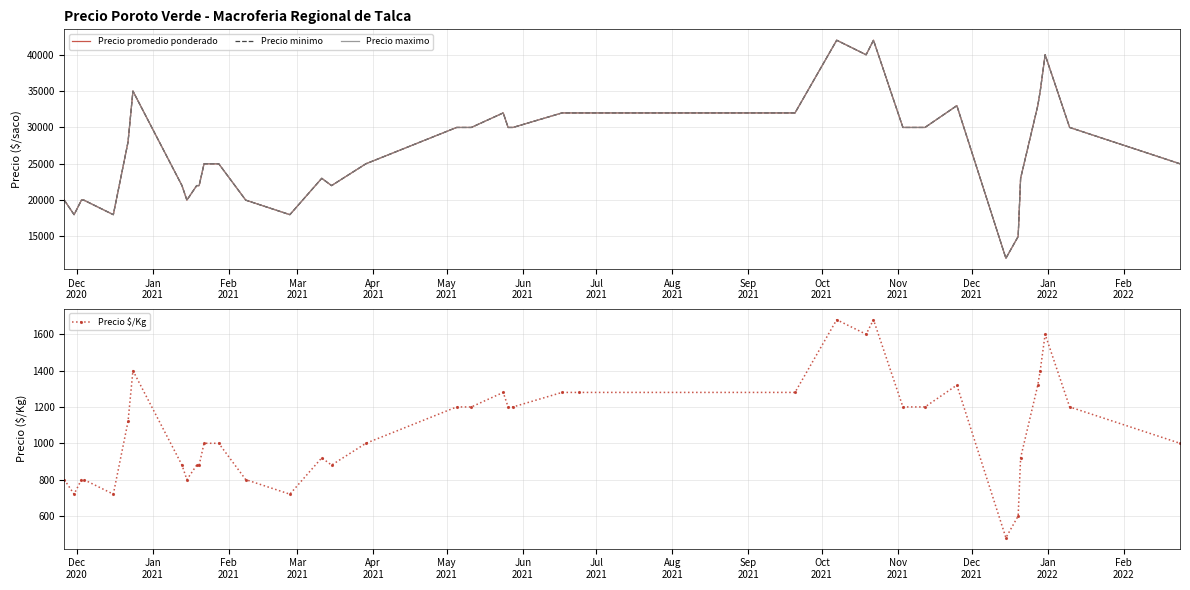

How many lines are shown in the chart?

4